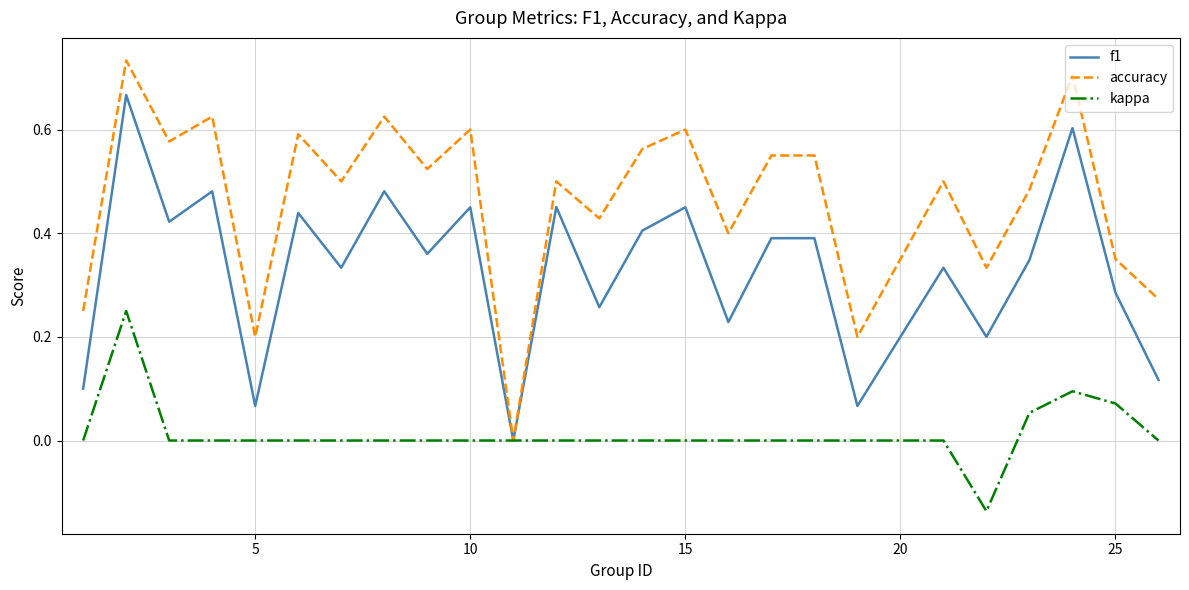

List the series in order of their peak value, lowest first.

kappa, f1, accuracy